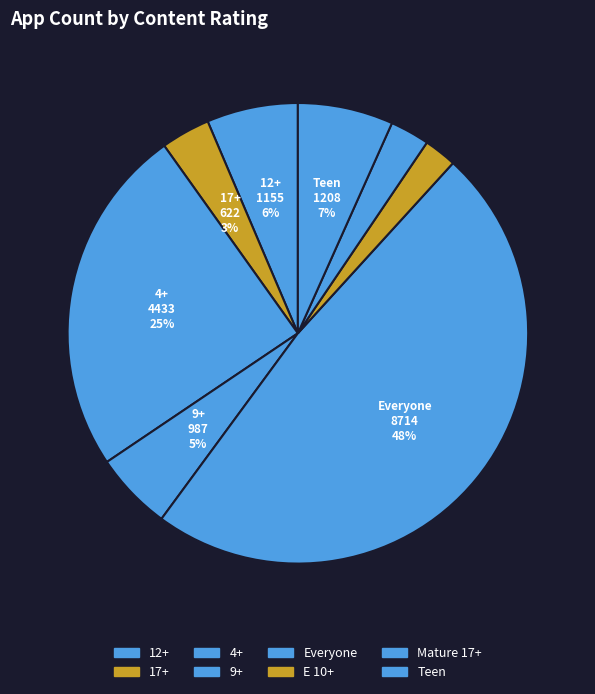

Does Everyone represent more than half of the total?

No